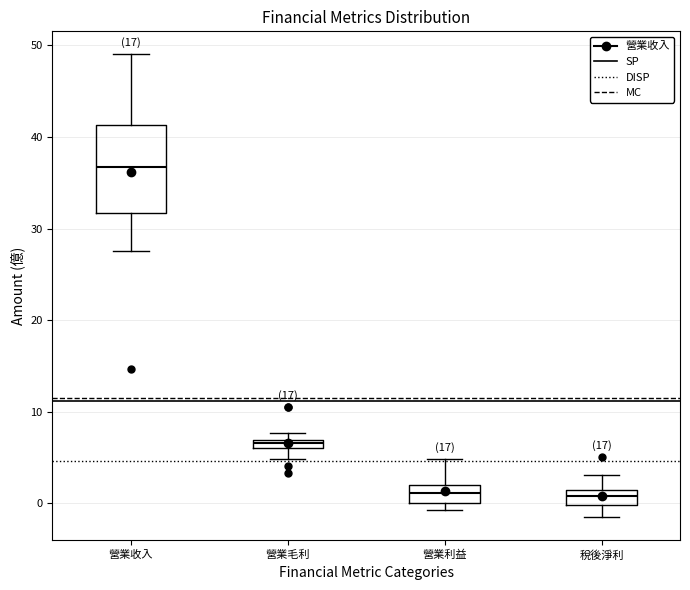

Which box is the tallest, from its lower edge to its upper edge?

營業收入